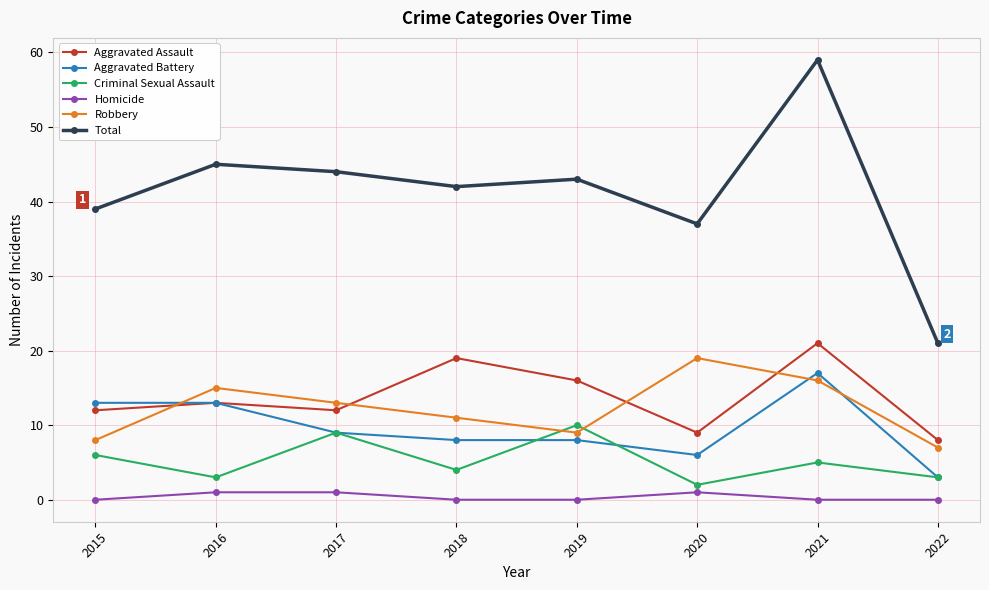

At which label does Criminal Sexual Assault first exceed 5?

2015